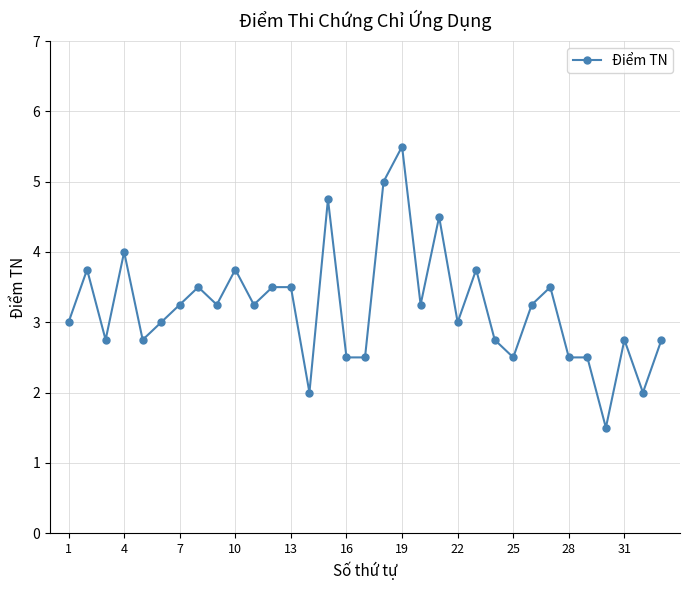

How many lines are shown in the chart?

1